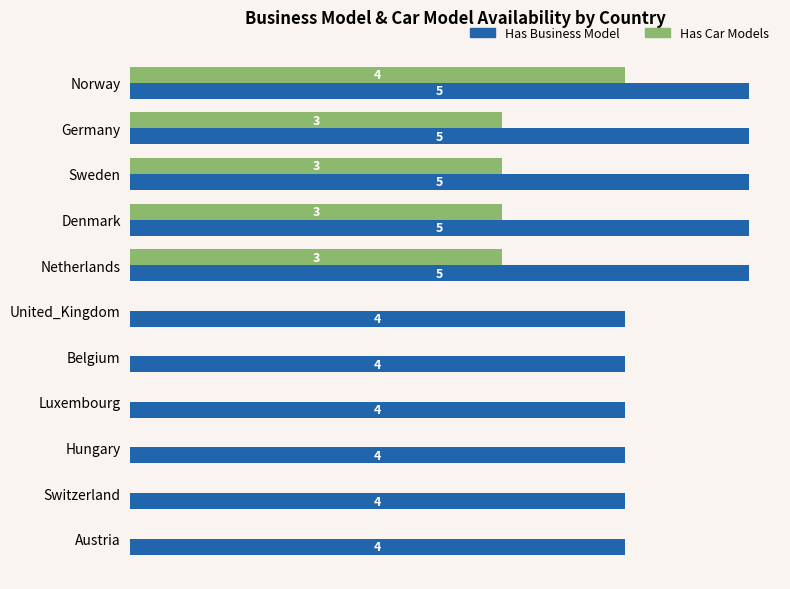

Which series has the largest total across all categories?

Has Business Model